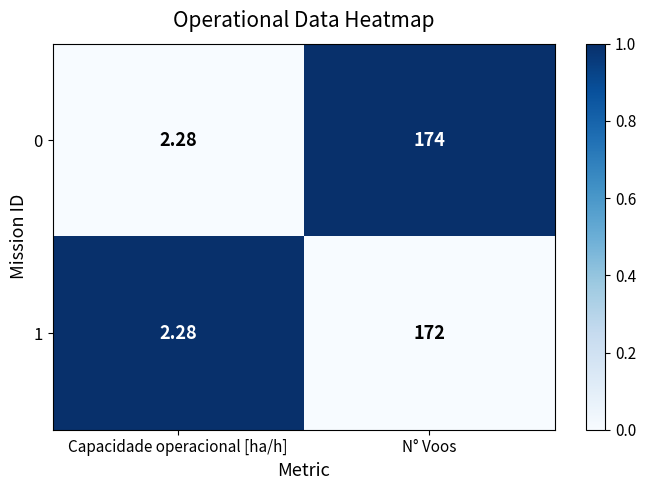

Which category has the highest value in the 1 series?

N° Voos